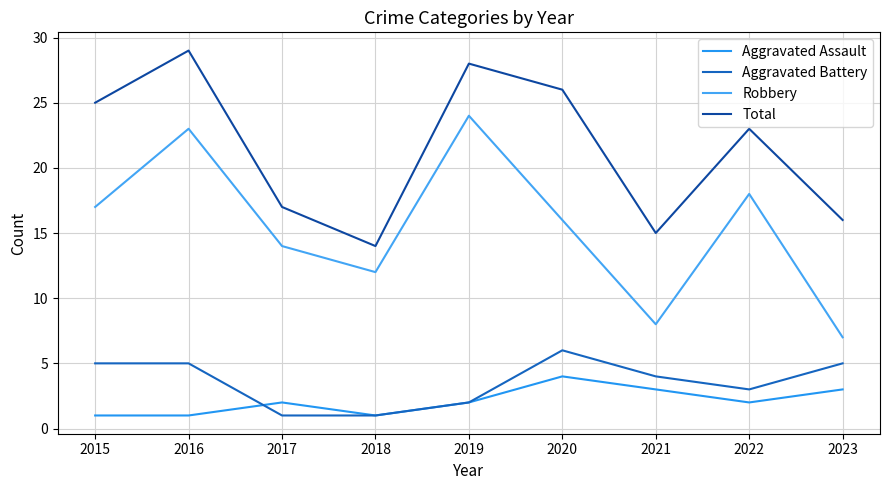

Which series changed the most between 2017 and 2020?

Total